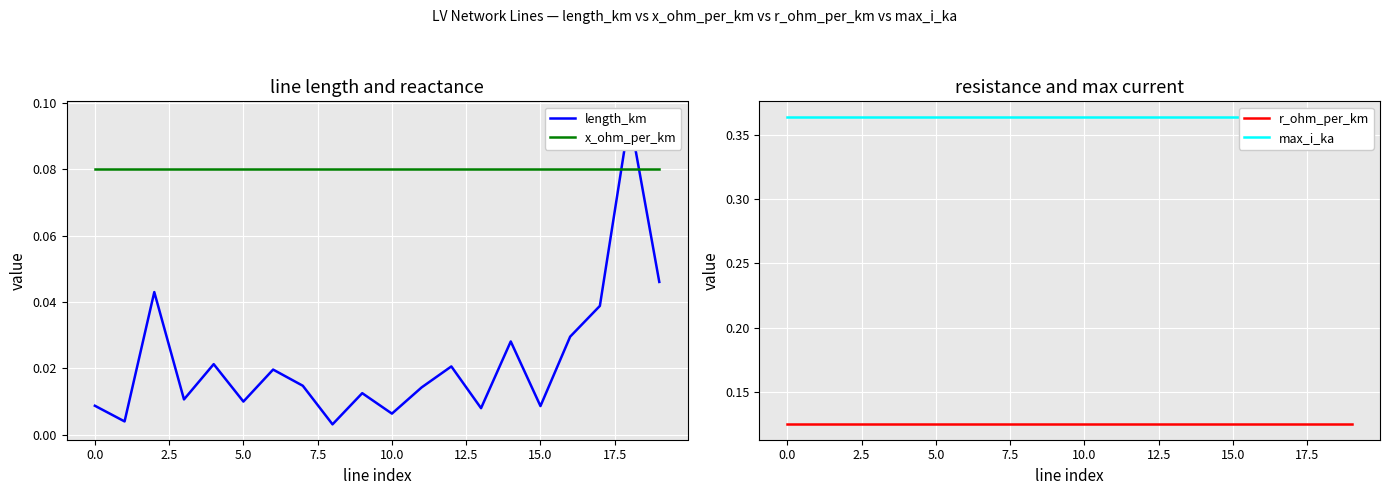

Which series has the widest spread of values?

length_km